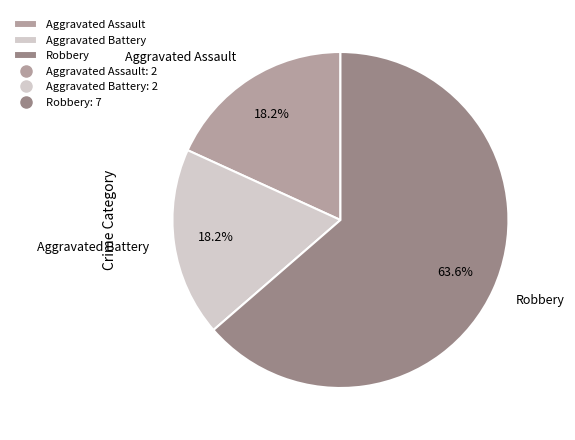

To the nearest percent, what is the combined percentage of Aggravated Assault and Robbery?

82%